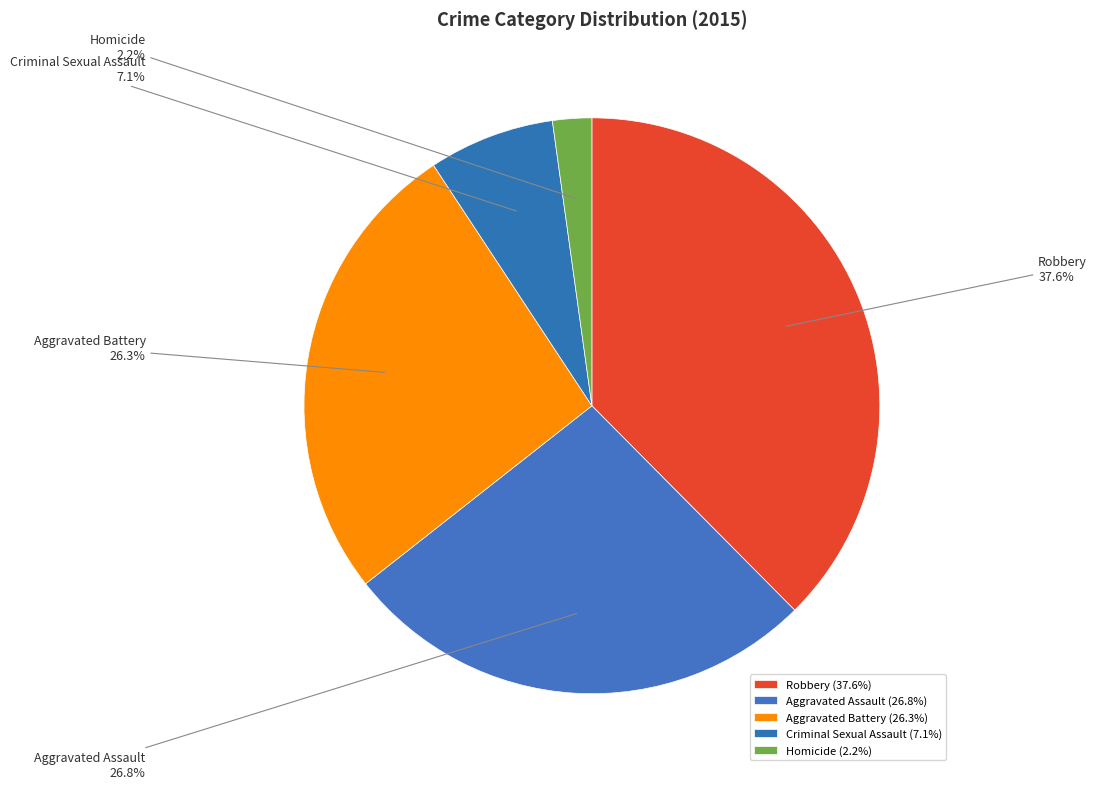

Count the number of slices in the pie.

5